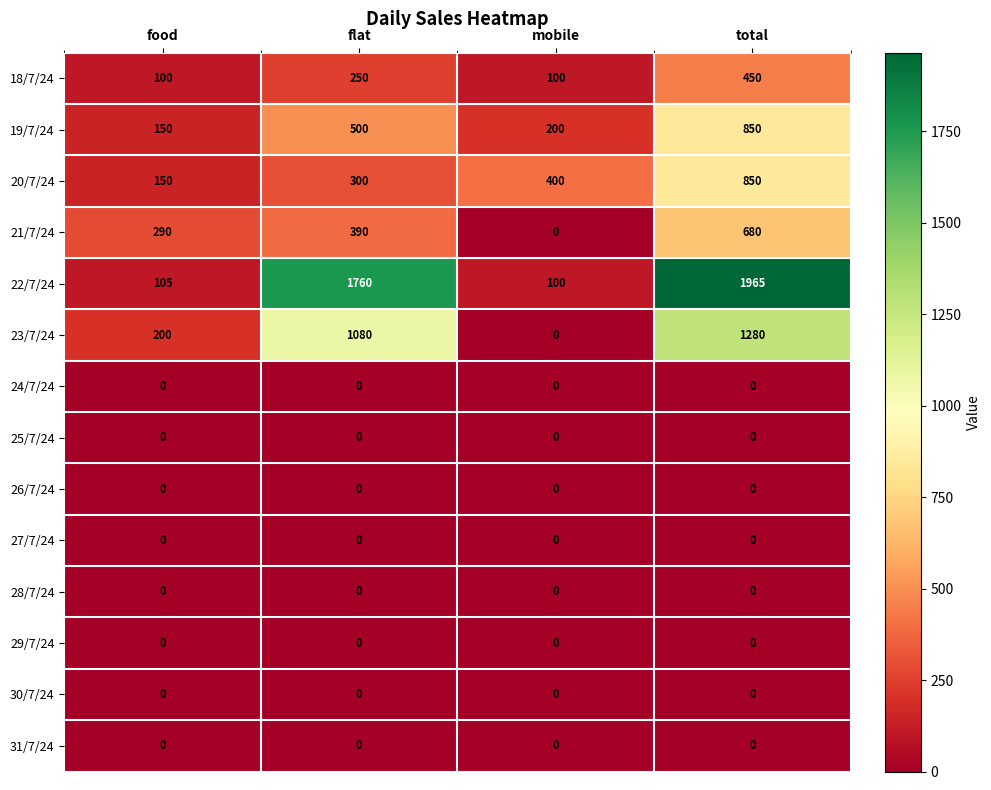

Rank the categories by 19/7/24 value from lowest to highest.

food, mobile, flat, total